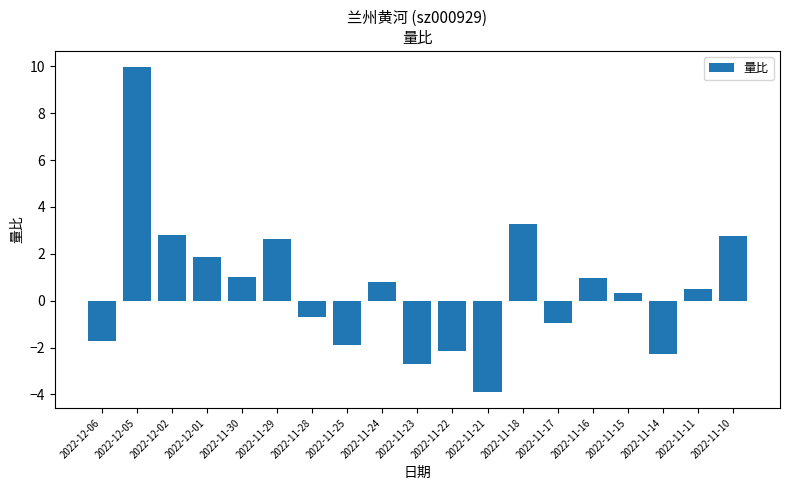

What is the greatest value displayed?

10.0